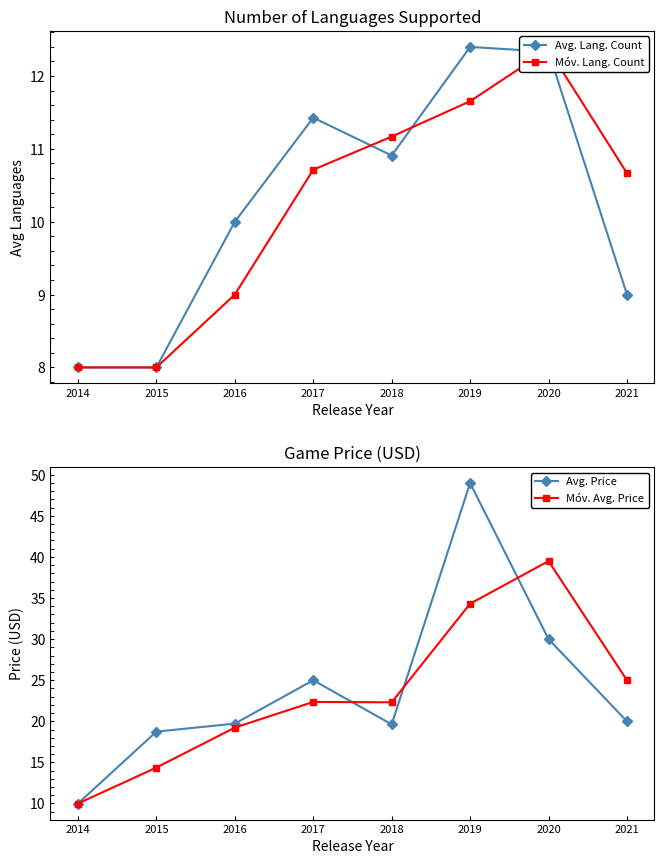

Read the Avg. Lang. Count value at 2016.

10.0